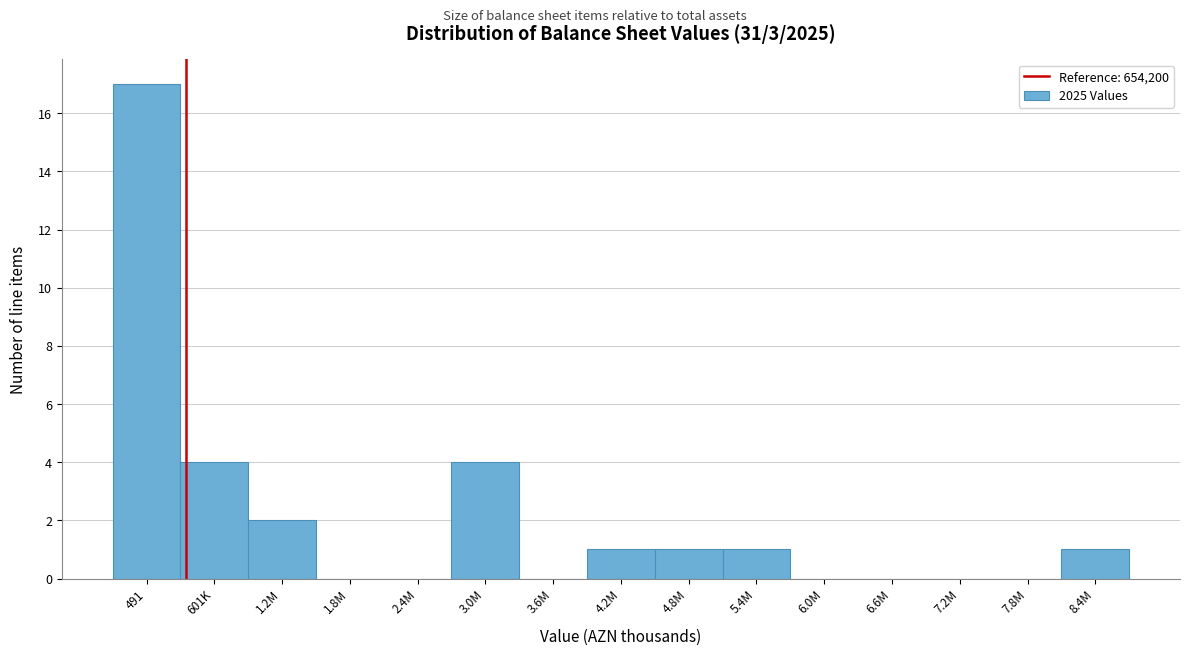

Reading left to right, list all the values displayed in this chart.

491=17	601K=4	1.2M=2	1.8M=0	2.4M=0	3.0M=4	3.6M=0	4.2M=1	4.8M=1	5.4M=1	6.0M=0	6.6M=0	7.2M=0	7.8M=0	8.4M=1